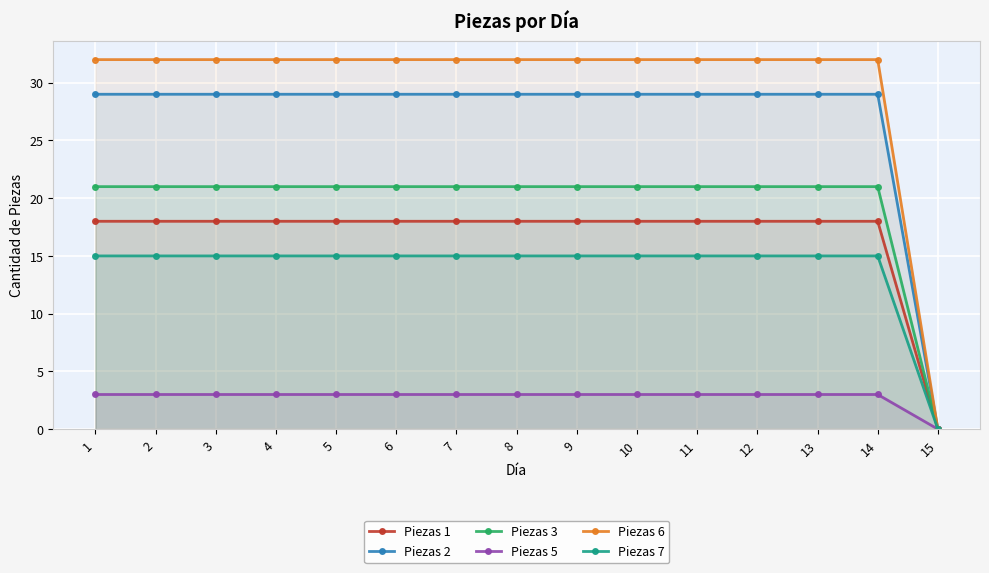

Which category has the lowest value in the Piezas 2 series?

15